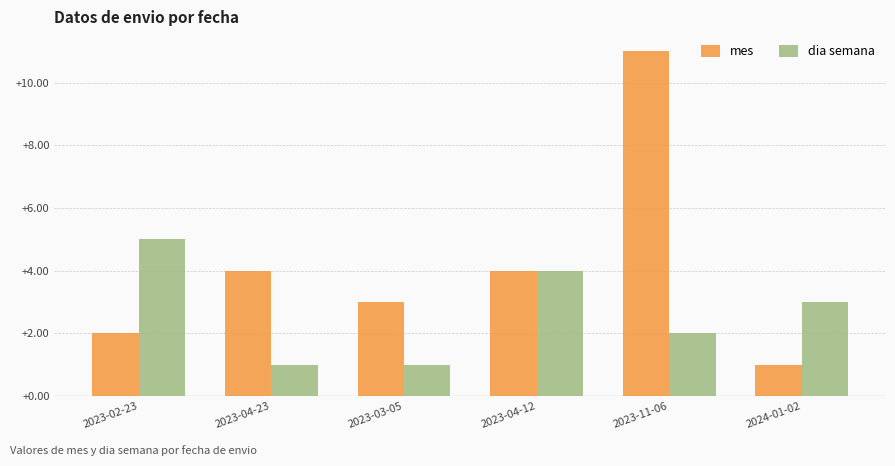

At which category is the sum across all series the highest?

2023-11-06